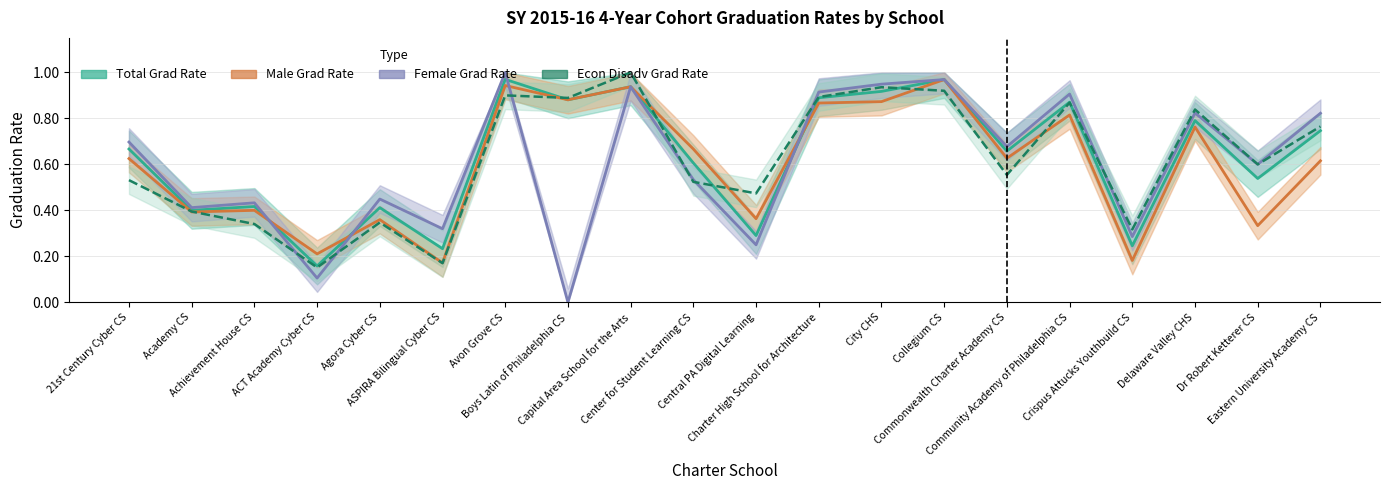

True or false: Econ Disadv Grad Rate and Female Grad Rate cross at least once.

True